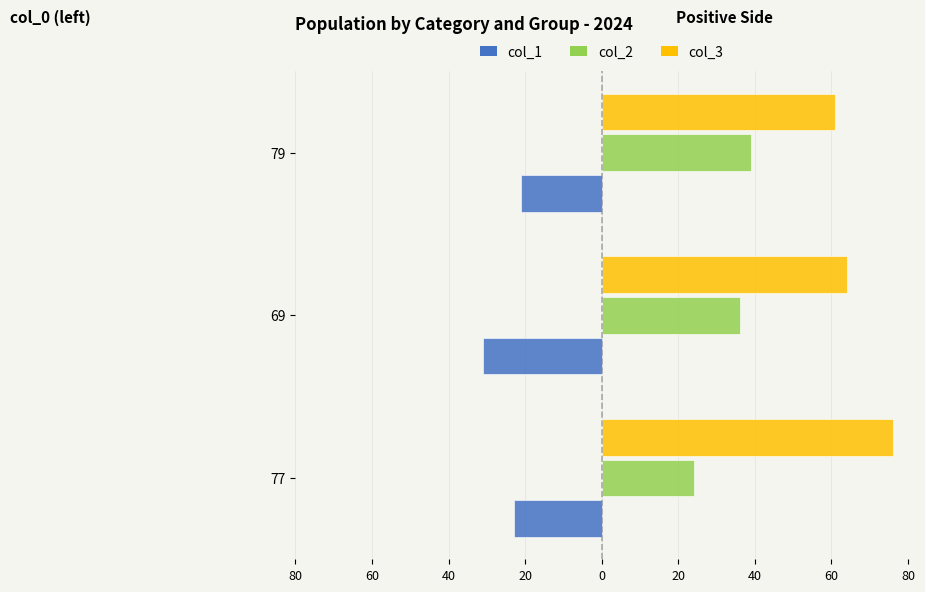

What are all the series names shown in the legend?

col_1, col_2, col_3